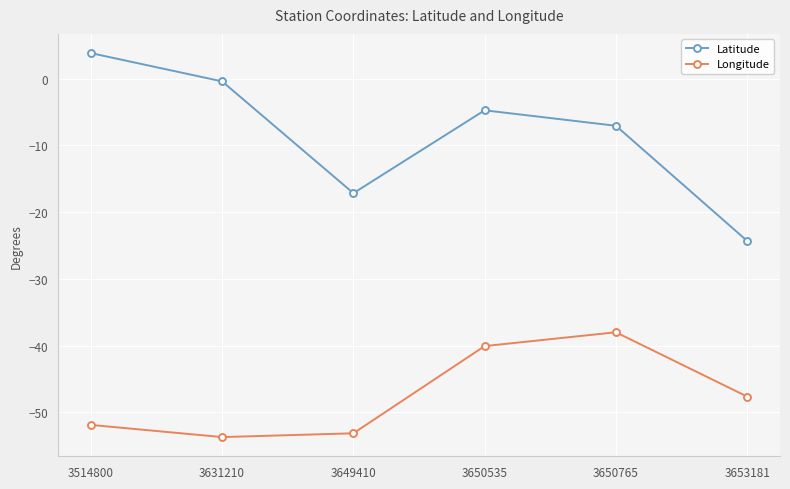

True or false: Latitude has a value of -8.9 at 3649410.

False